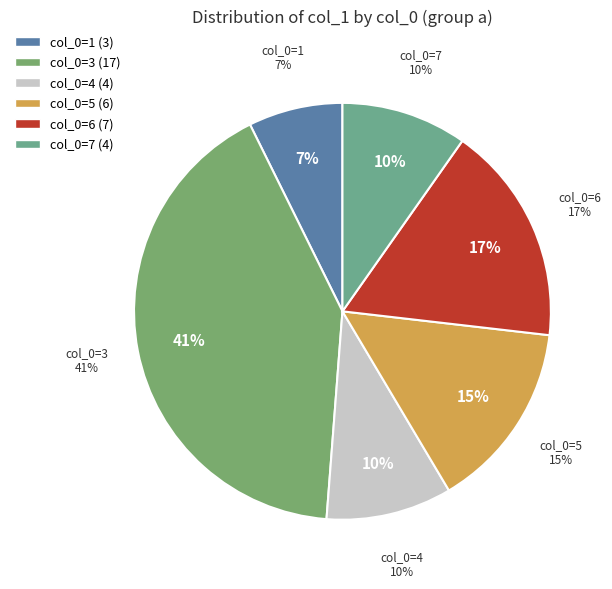

Is there a majority slice in this chart?

No